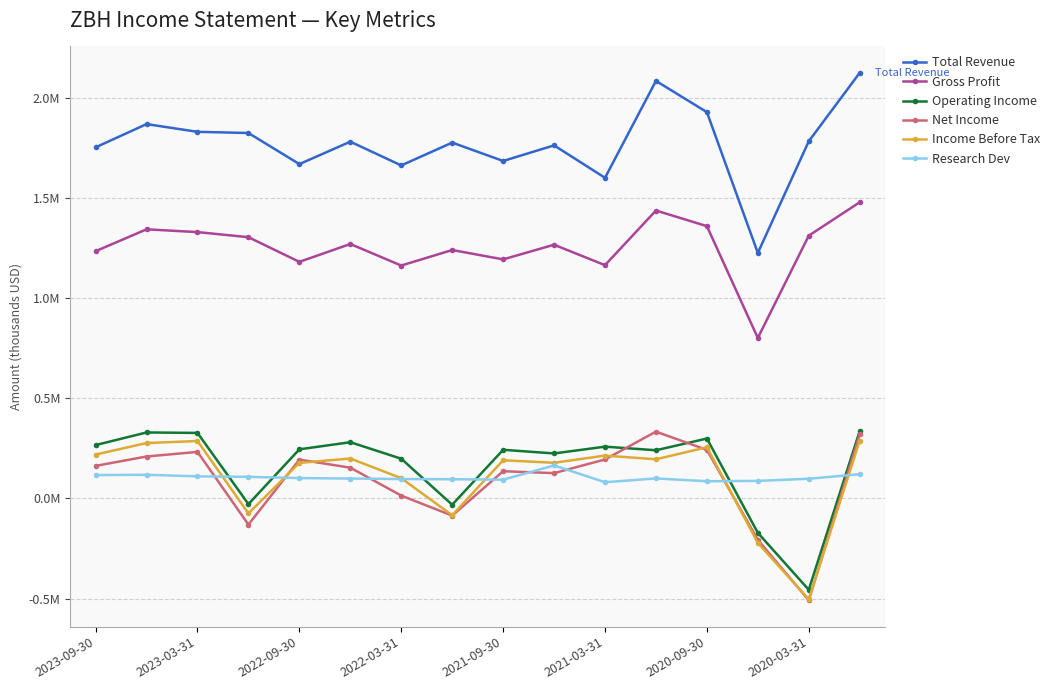

At which category is the sum across all series the highest?

15